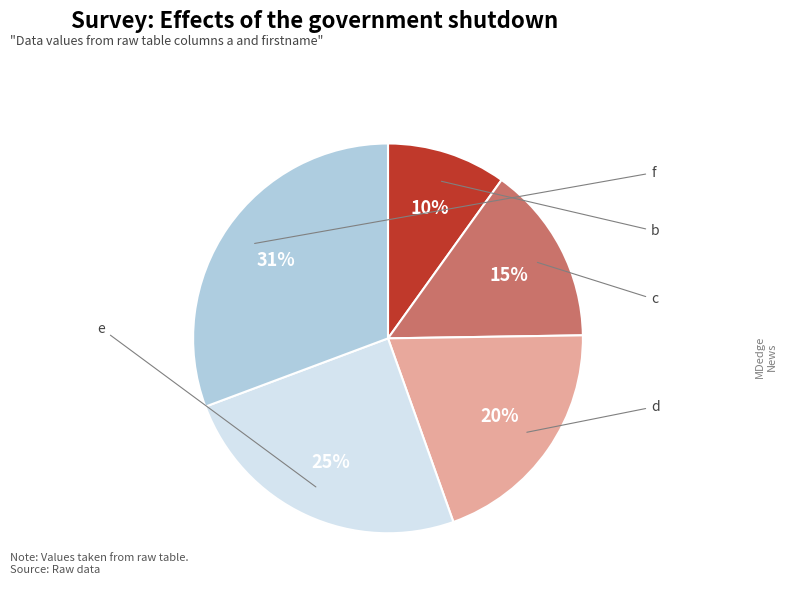

To the nearest percent, what is the combined percentage of f and c?

46%